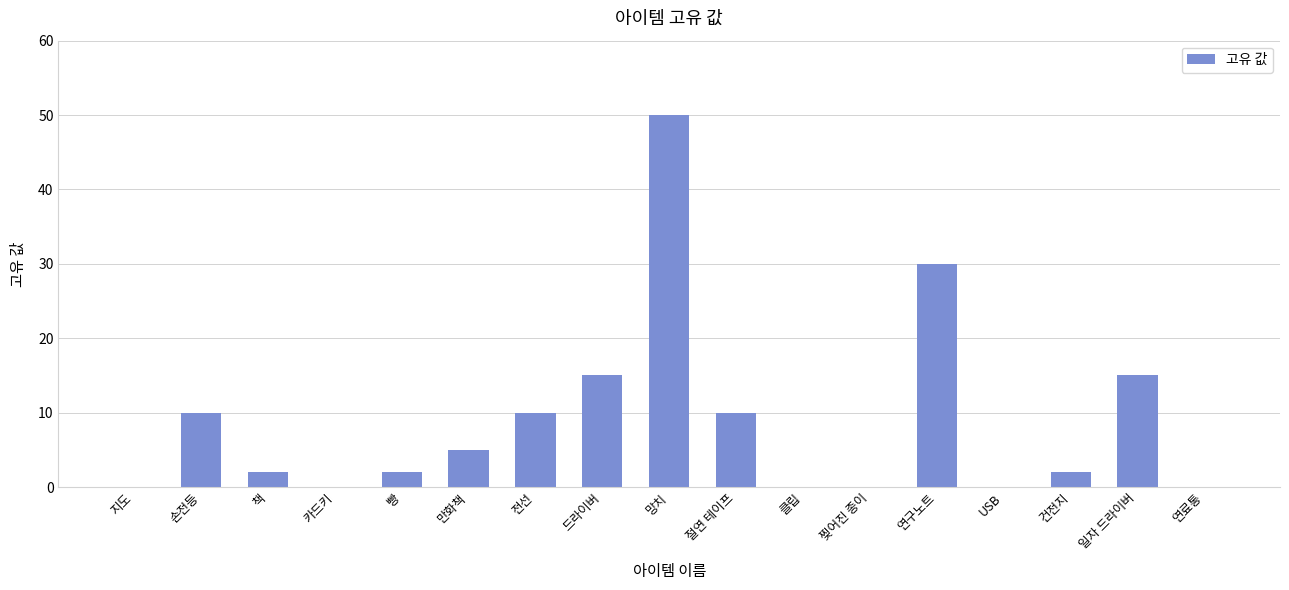

At which category does the chart reach its peak across all series?

망치